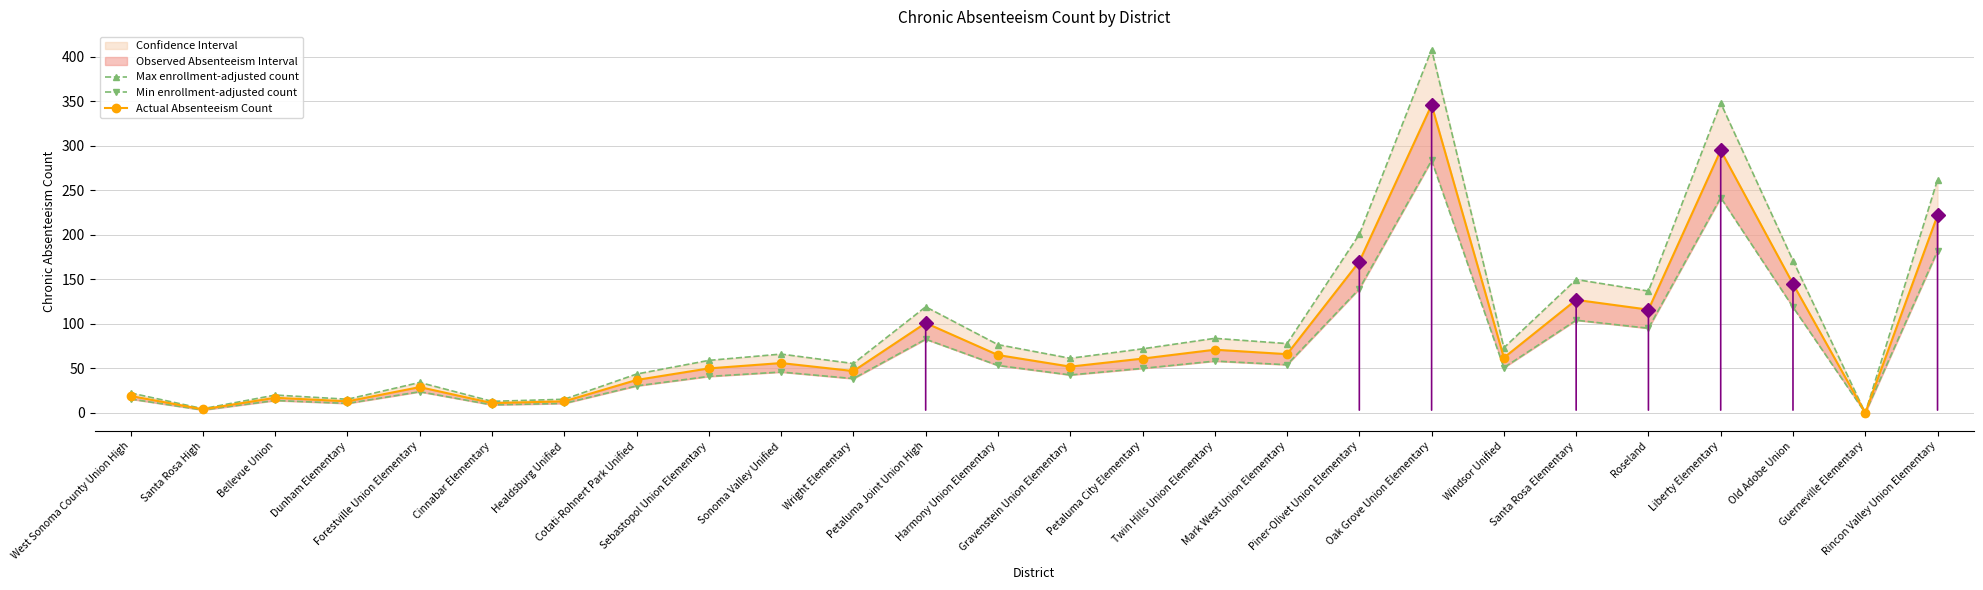

Is it true that Max enrollment-adjusted count equals 13.0 at Cinnabar Elementary?

True